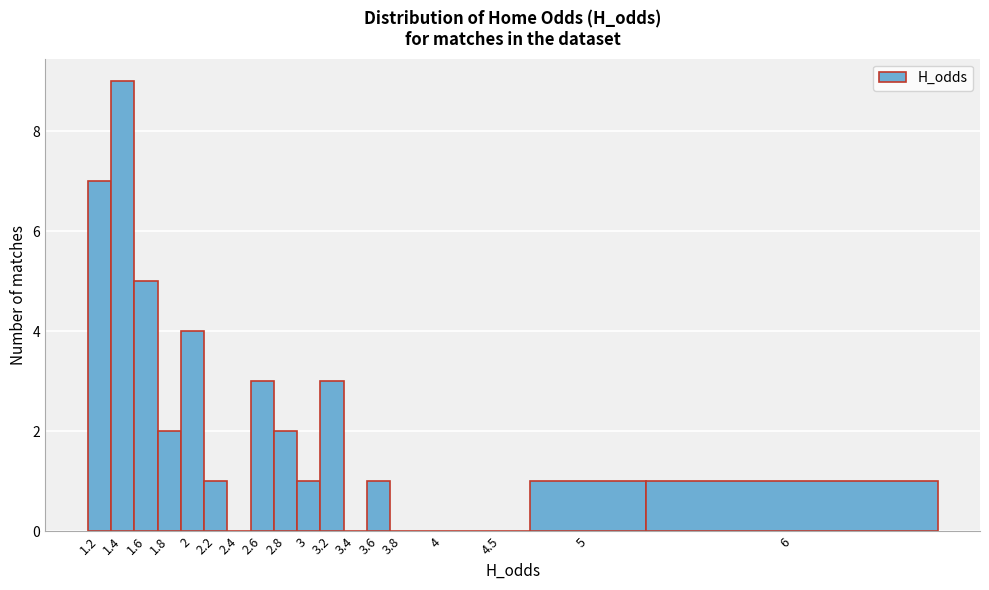

Reading right to left, extract all data points from this chart.

6=1	5=1	4.5=0	4=0	3.8=0	3.6=1	3.4=0	3.2=3	3=1	2.8=2	2.6=3	2.4=0	2.2=1	2=4	1.8=2	1.6=5	1.4=9	1.2=7